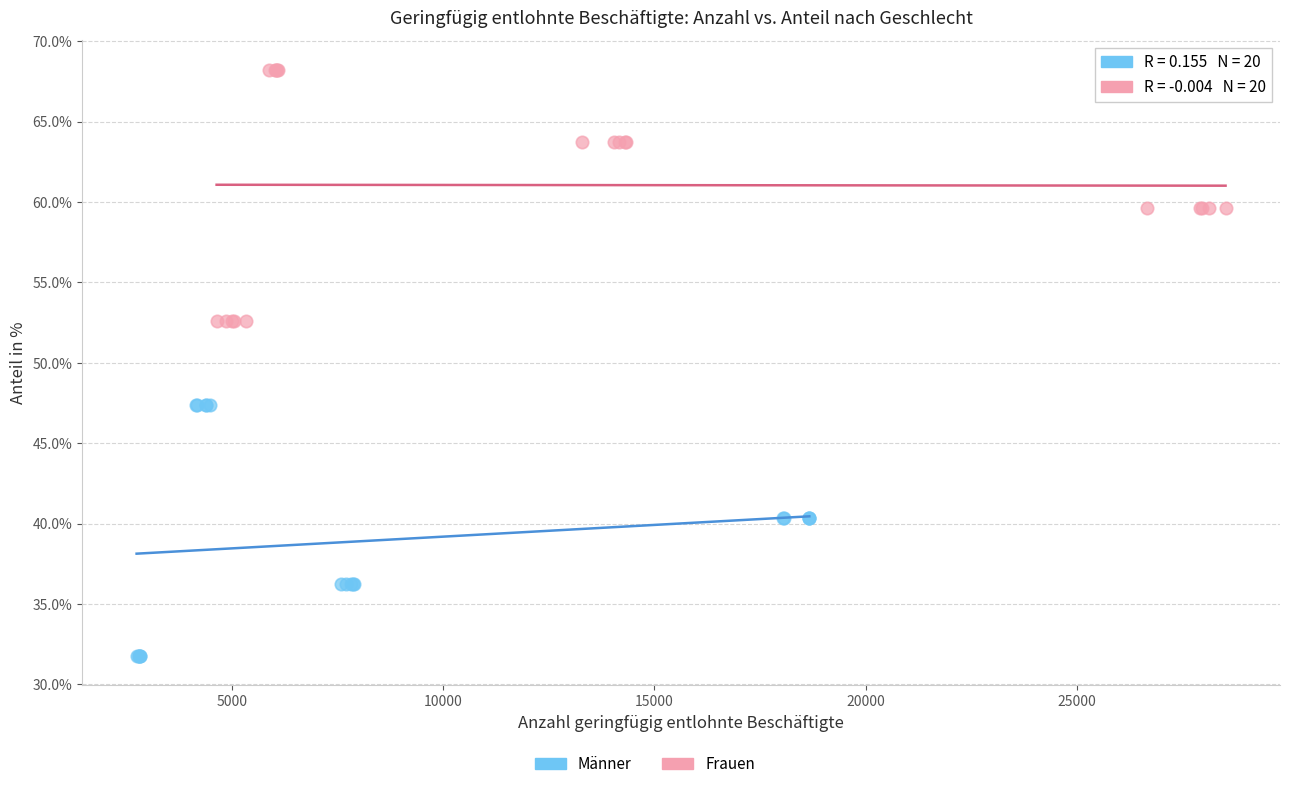

Which series reaches the minimum Y coordinate?

Männer